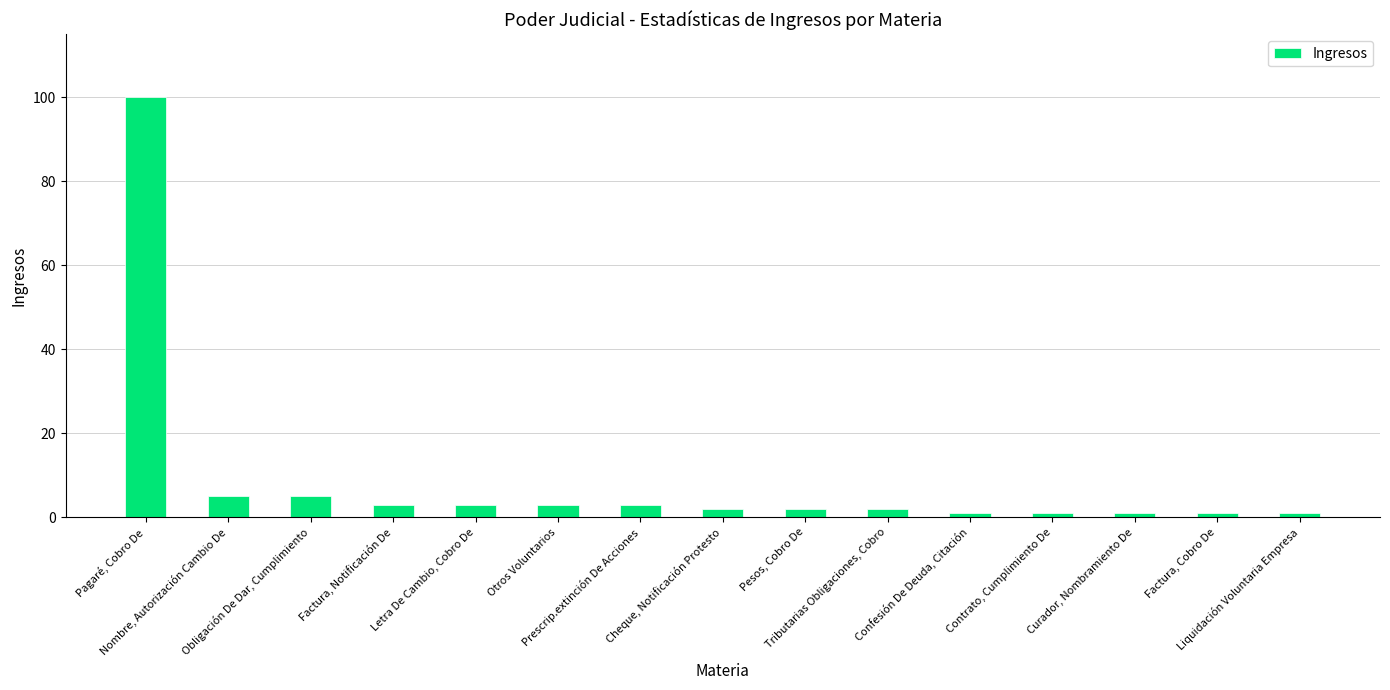

What is the greatest value displayed?

100